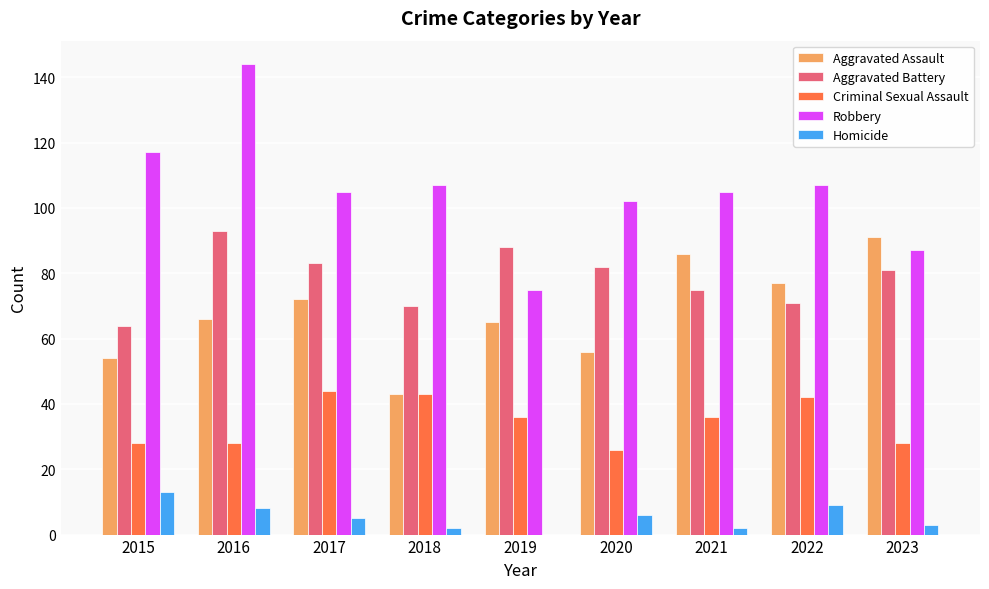

What is the difference between the Robbery values at 2016 and 2018?

37